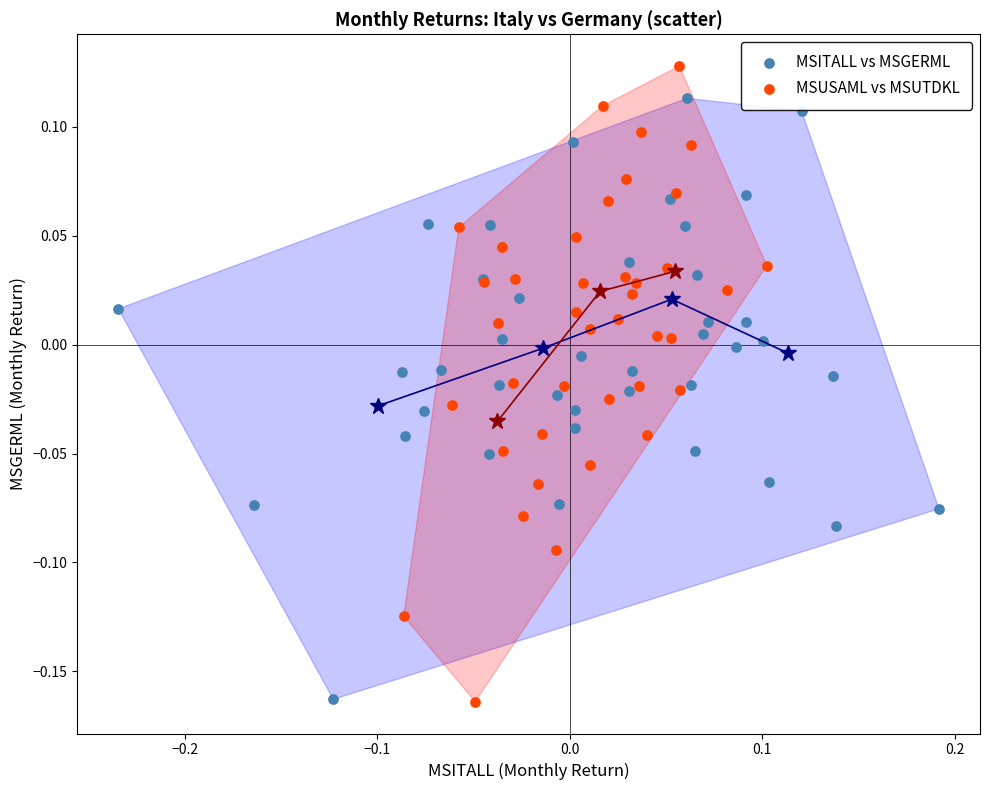

Which series has the widest spread of Y values?

MSUSAML vs MSUTDKL